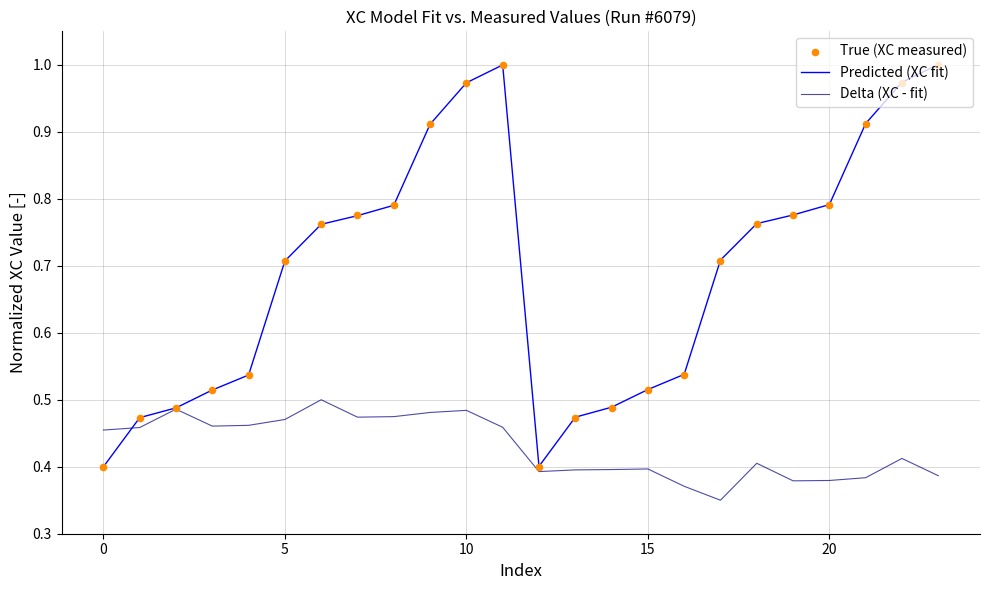

What are all the series names shown in the legend?

Predicted (XC fit), Delta (XC - fit), True (XC measured)